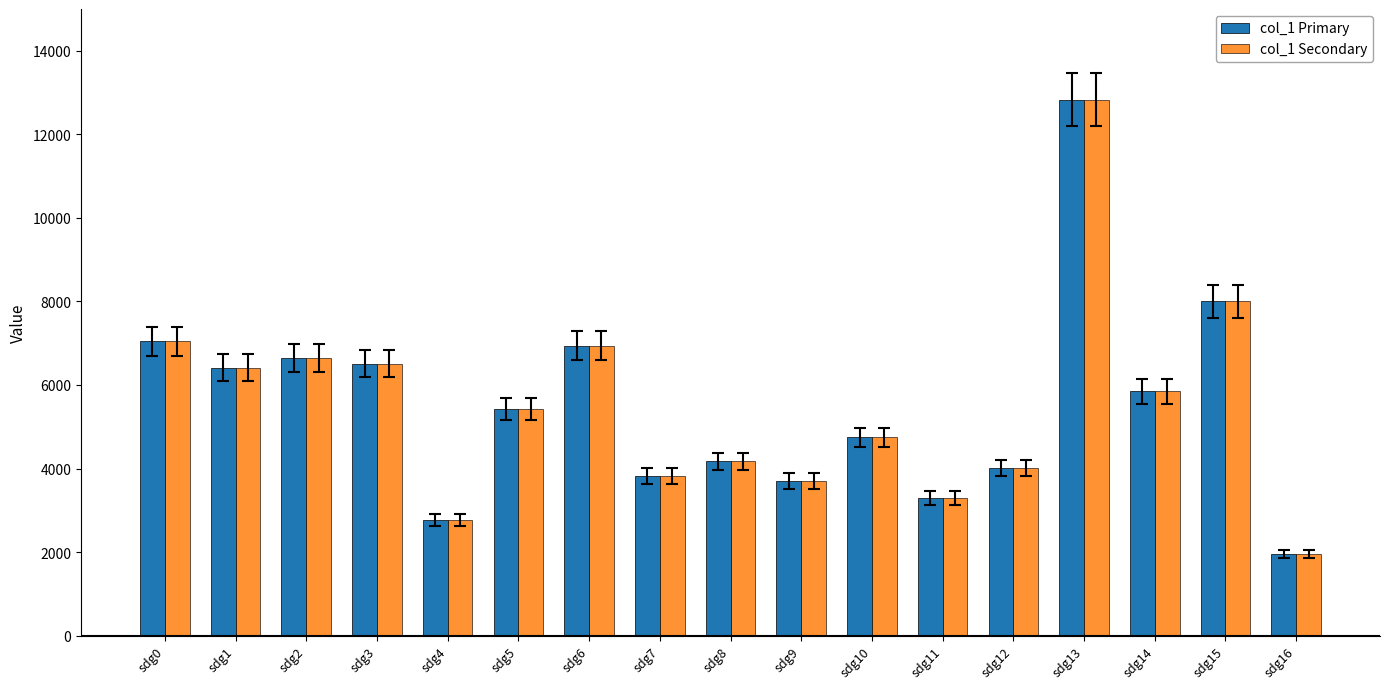

What is the highest value of the col_1 Primary series?

12832